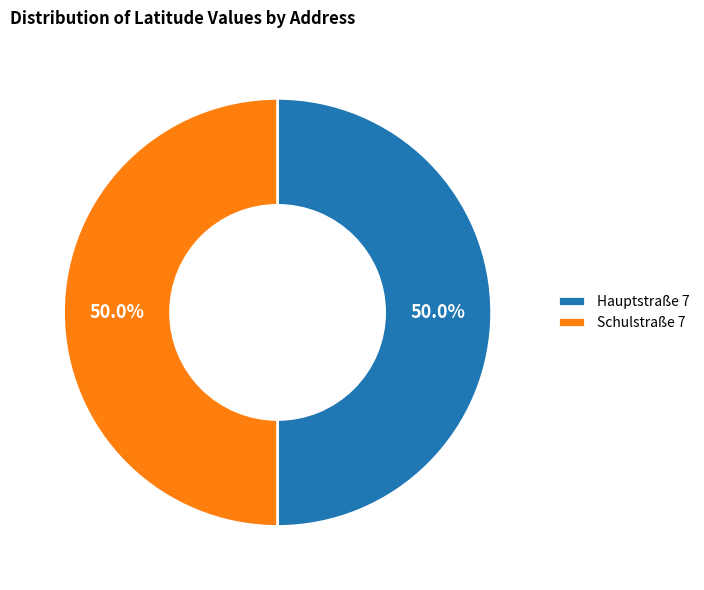

To the nearest percent, what percentage of the pie is Hauptstraße 7?

50%